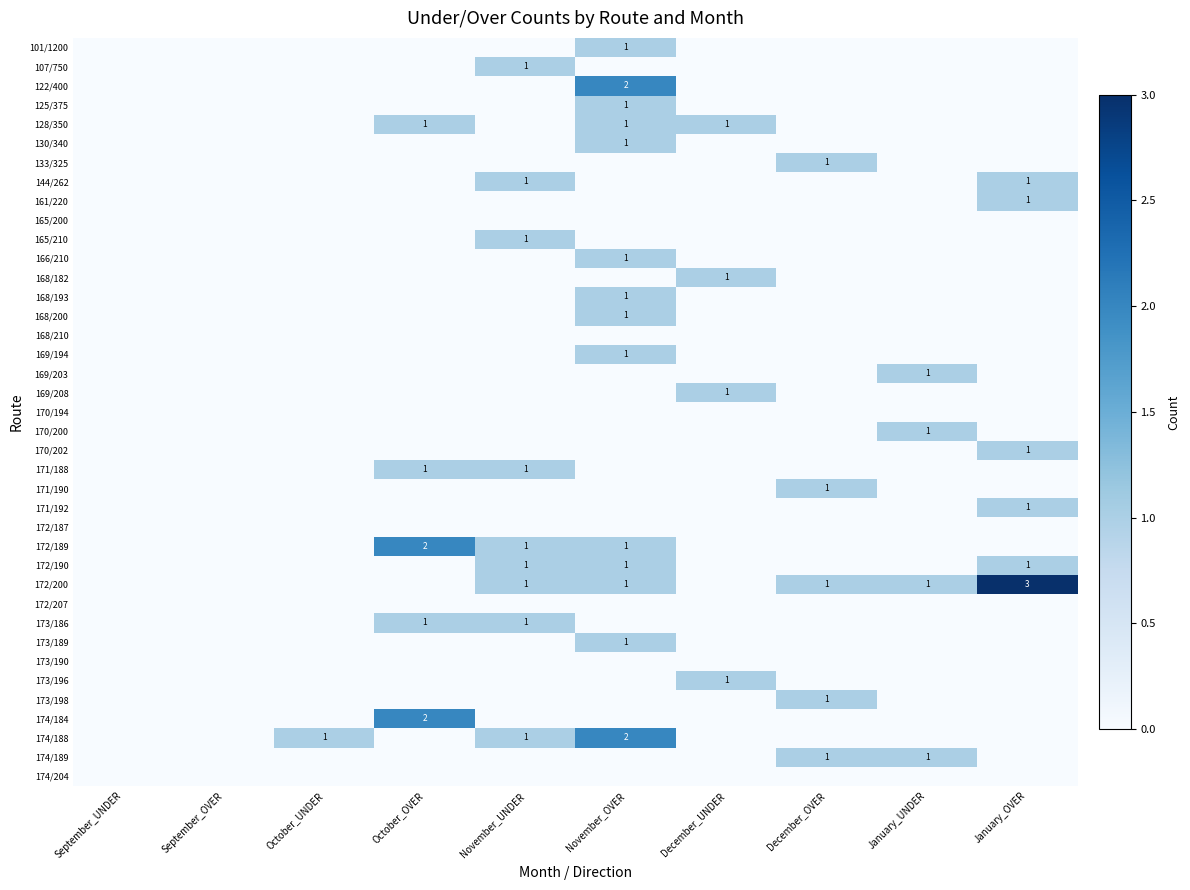

Is it true that 173/198 equals 1 at December_OVER?

False